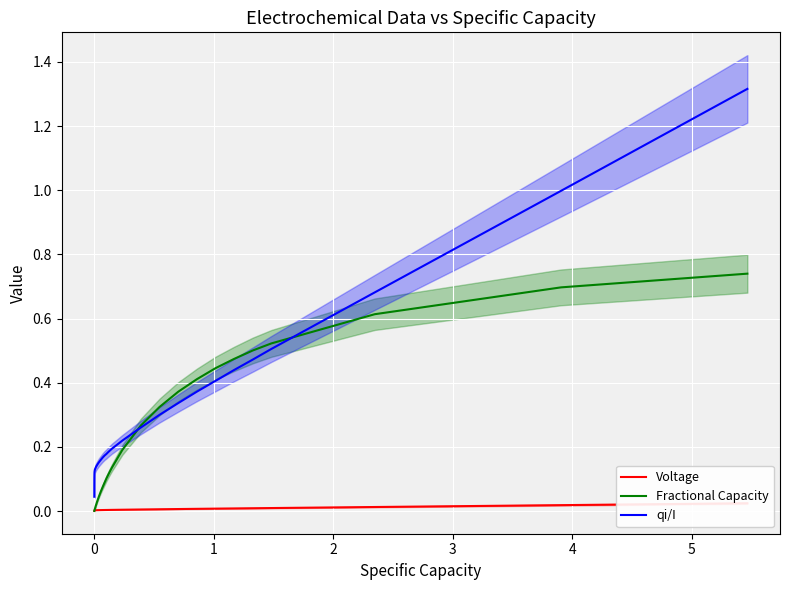

Which series has the largest range (max minus min)?

qi/I